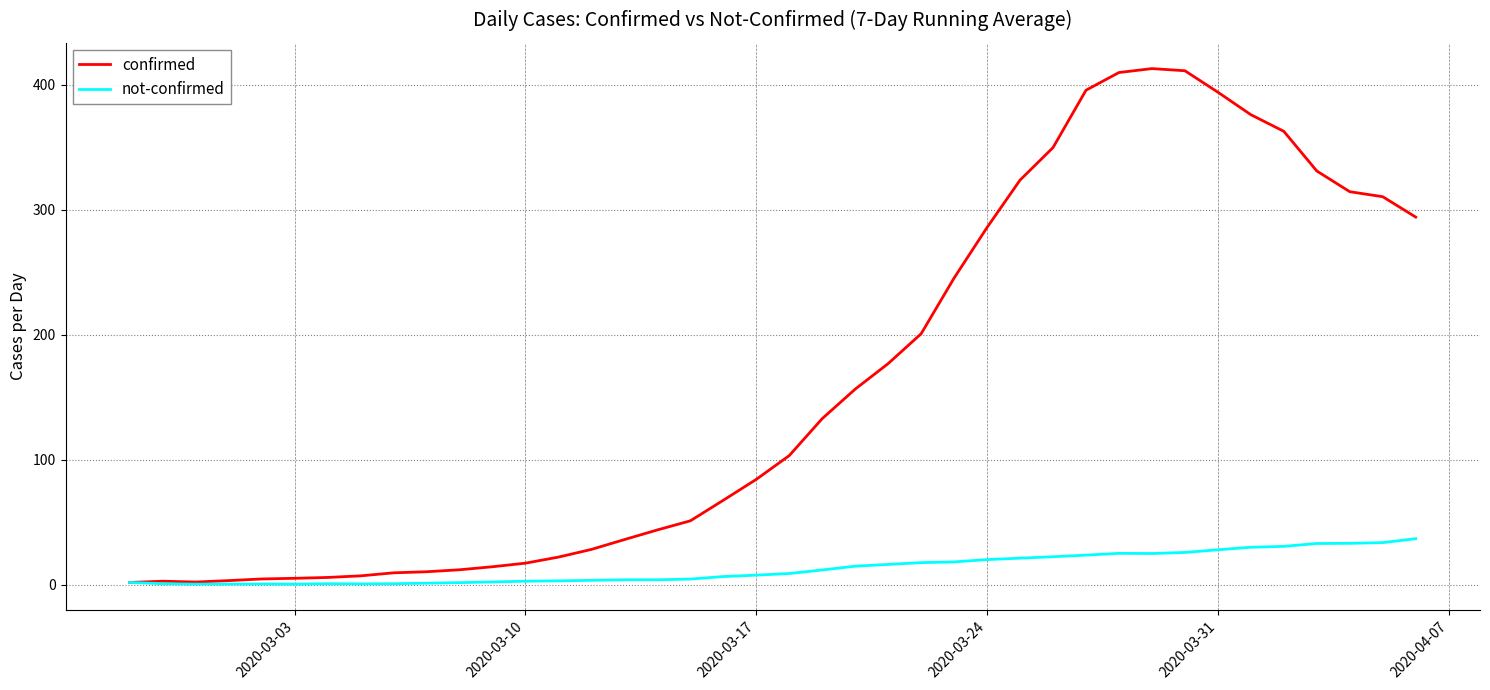

How many lines are shown in the chart?

2